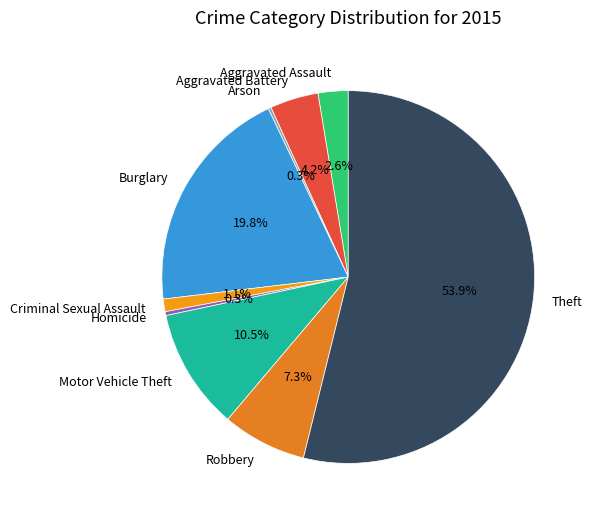

What is the largest slice in the pie chart?

Theft